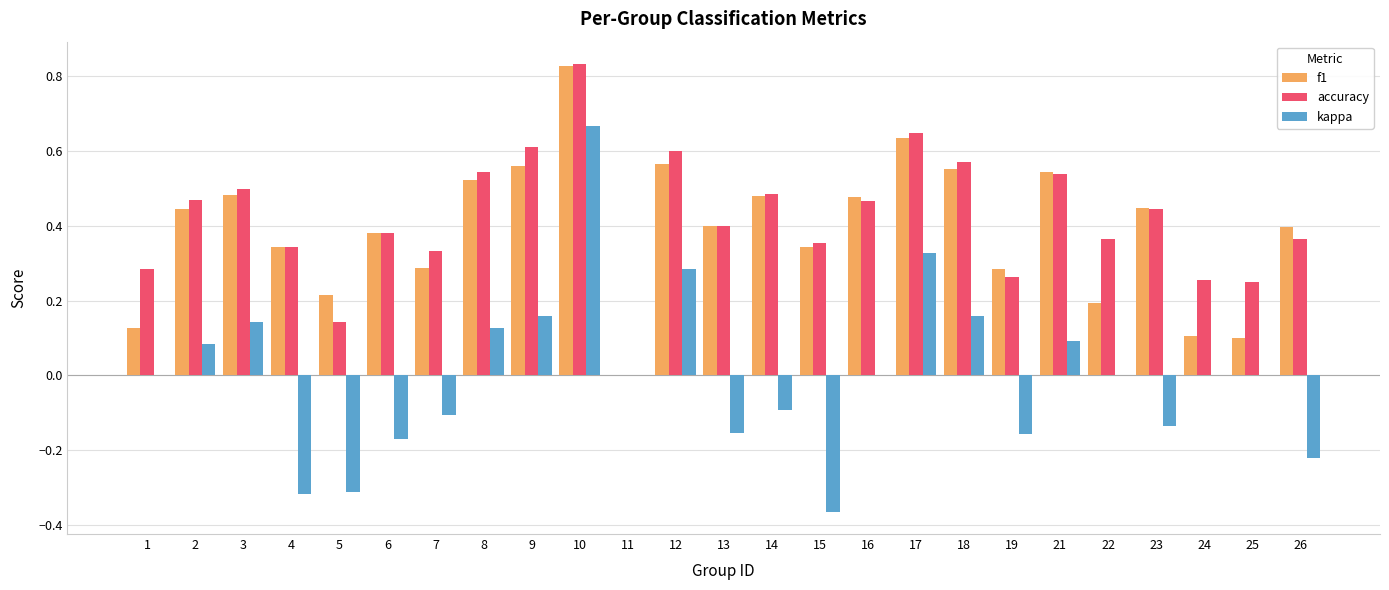

At which category is the sum across all series the highest?

10